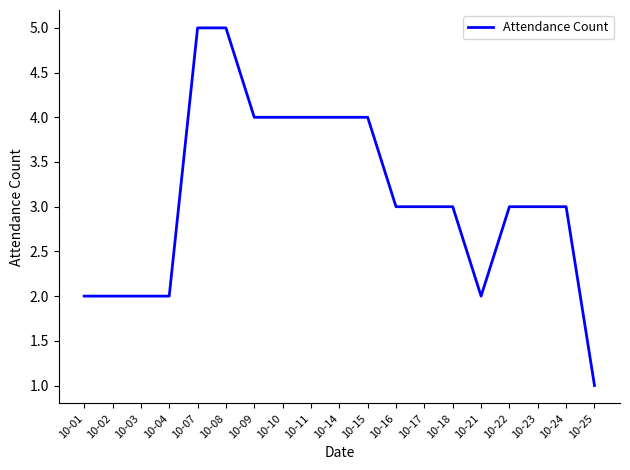

The chart shows a value of 4 at 10-09. True or false?

True